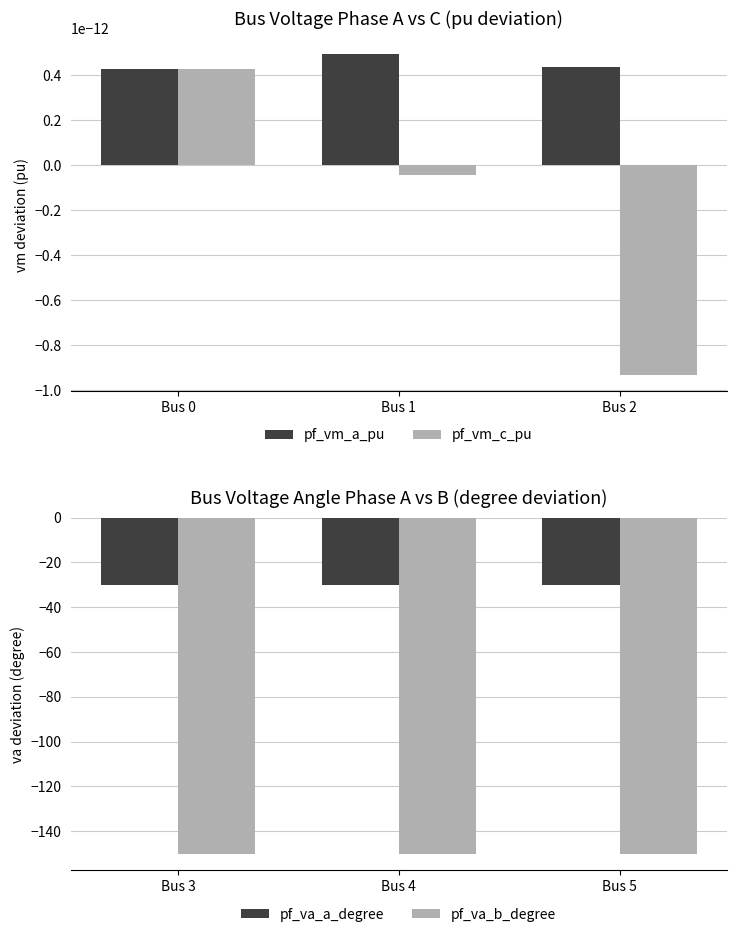

Count the number of data series in this chart.

4